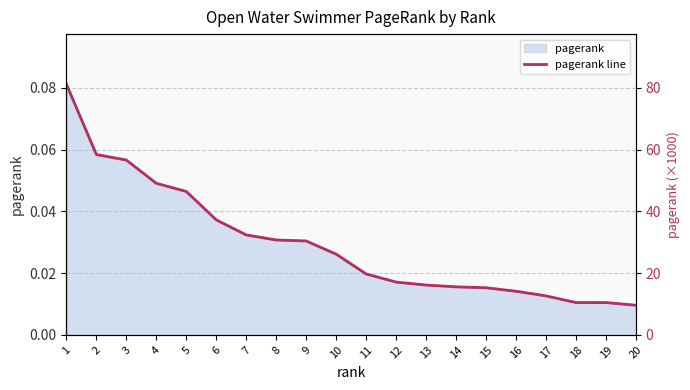

What is the difference between the second highest and minimum values in the pagerank (scaled) series?

48.8